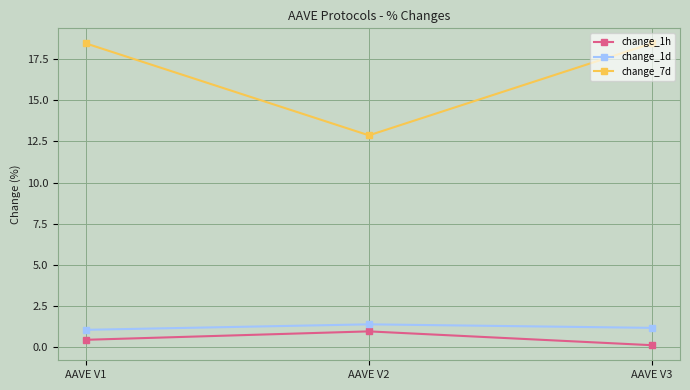

Reading left to right, extract all data points from this chart.

change_1h: AAVE V1=0.4	AAVE V2=0.9	AAVE V3=0.1
change_1d: AAVE V1=1.0	AAVE V2=1.4	AAVE V3=1.2
change_7d: AAVE V1=18.5	AAVE V2=12.9	AAVE V3=18.5